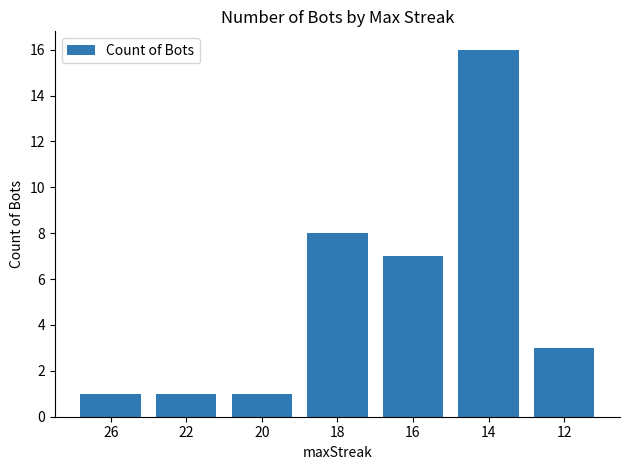

Reading left to right, extract all data points from this chart.

26=1	22=1	20=1	18=8	16=7	14=16	12=3